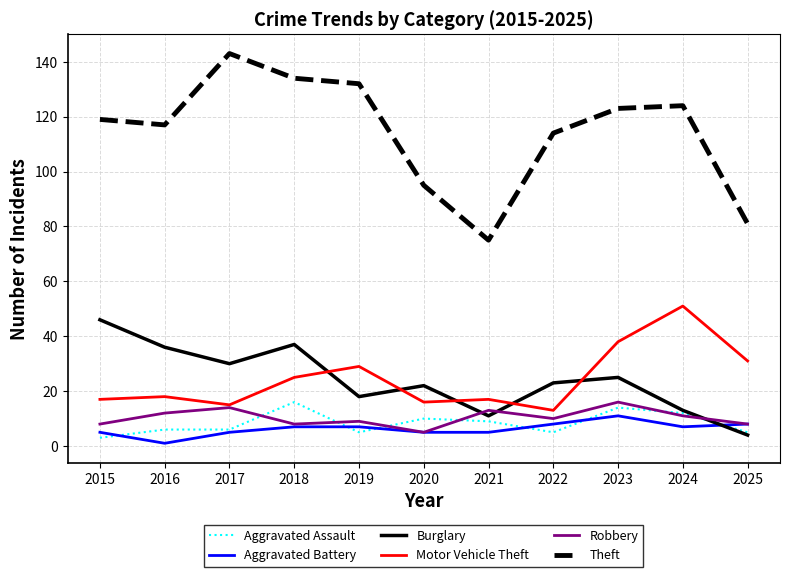

In Theft, how many points are higher than both neighbors (excluding endpoints)?

2